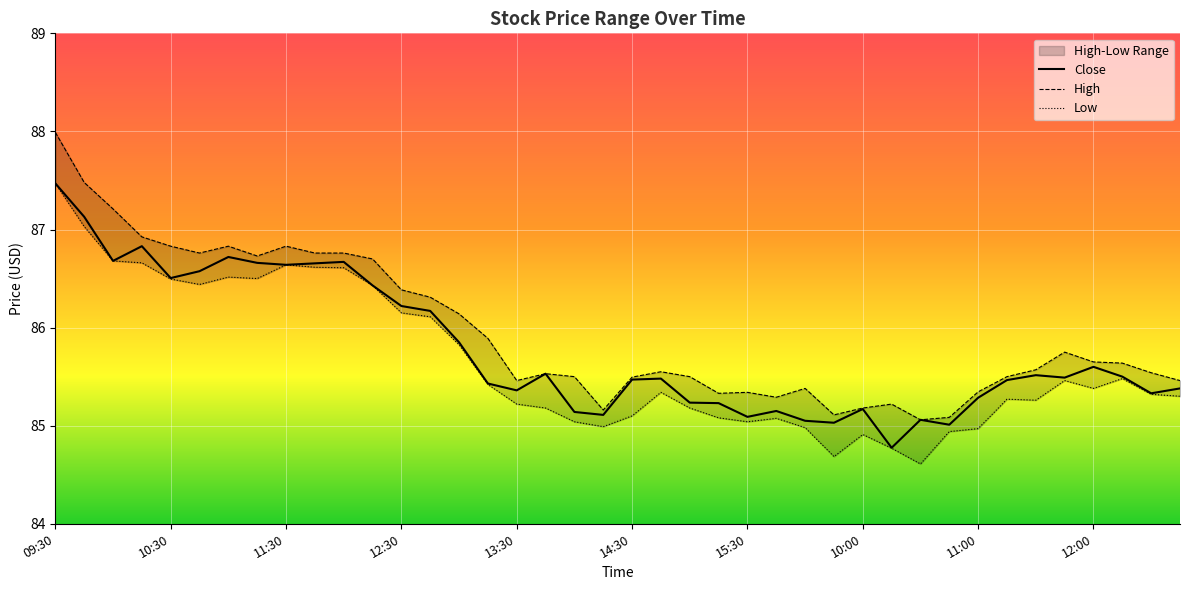

True or false: Low and Close intersect in this chart.

False